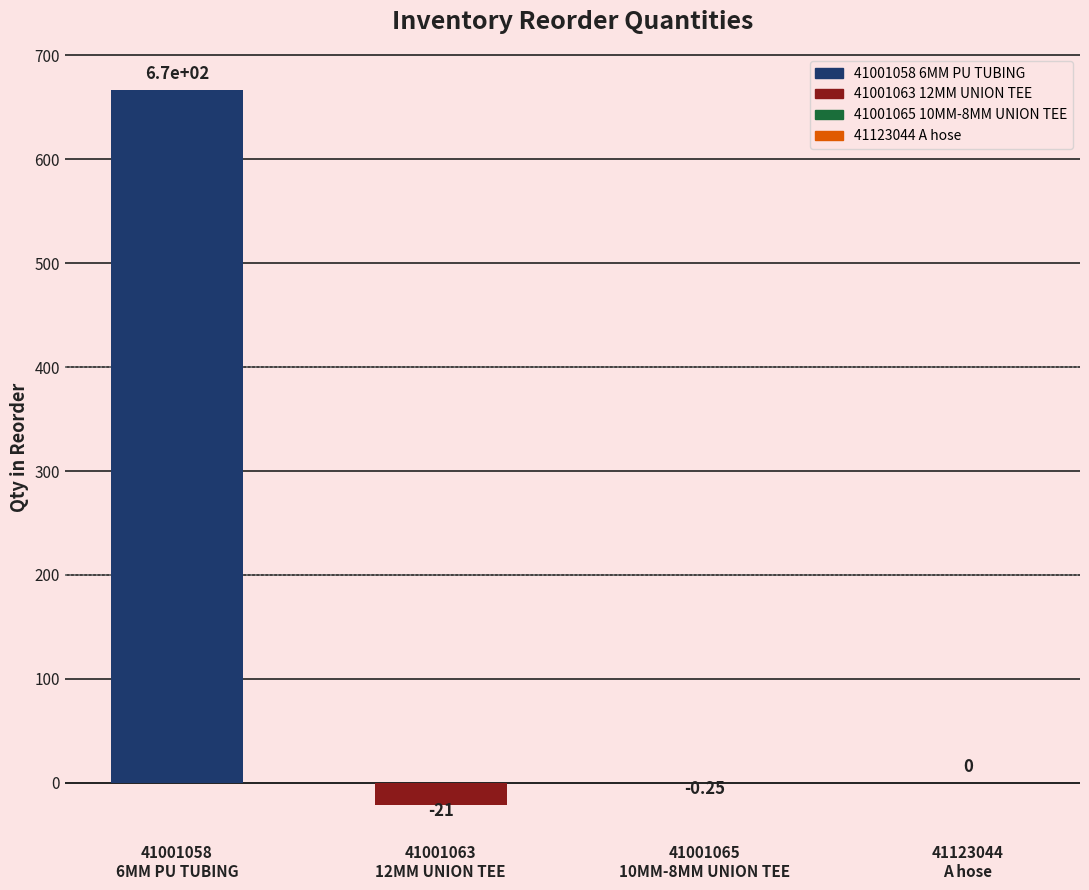

Between 41001058
6MM PU TUBING and 41001063
12MM UNION TEE, which is larger?

41001058
6MM PU TUBING